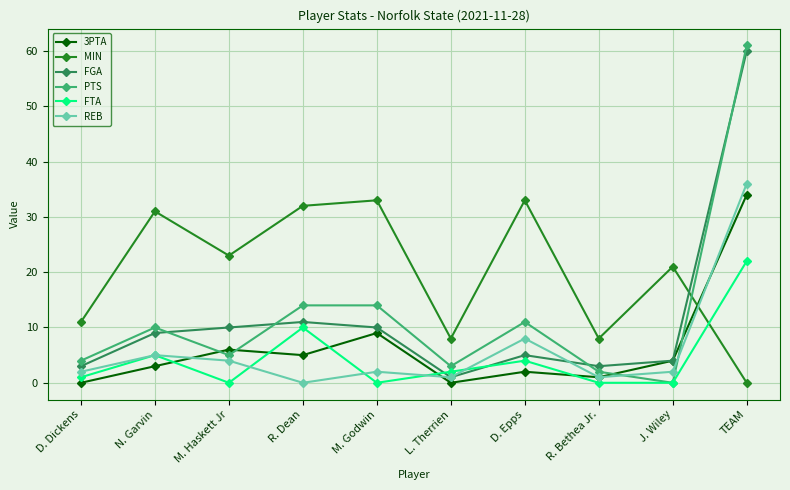

How many lines are shown in the chart?

6